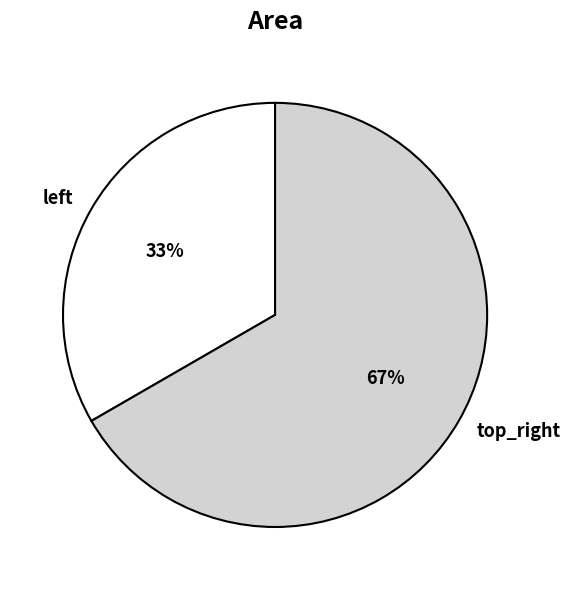

The top_right slice represents 72% of the pie. True or false?

False